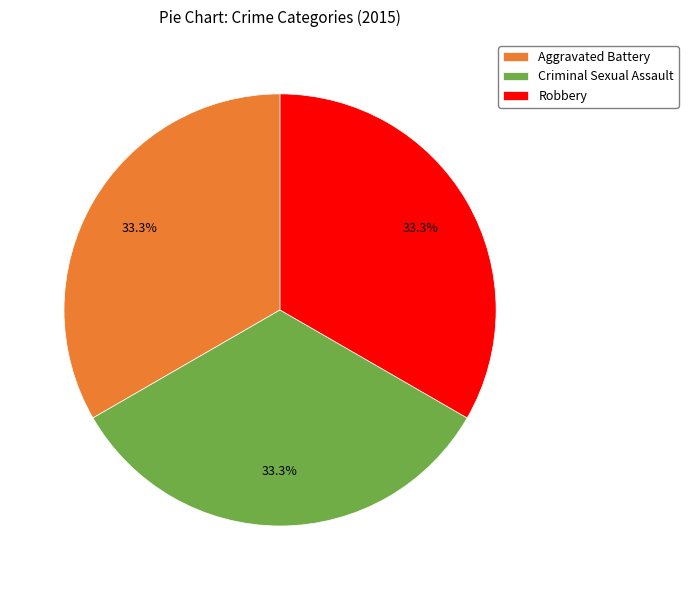

To the nearest percent, what is the combined percentage of Criminal Sexual Assault and Robbery?

67%